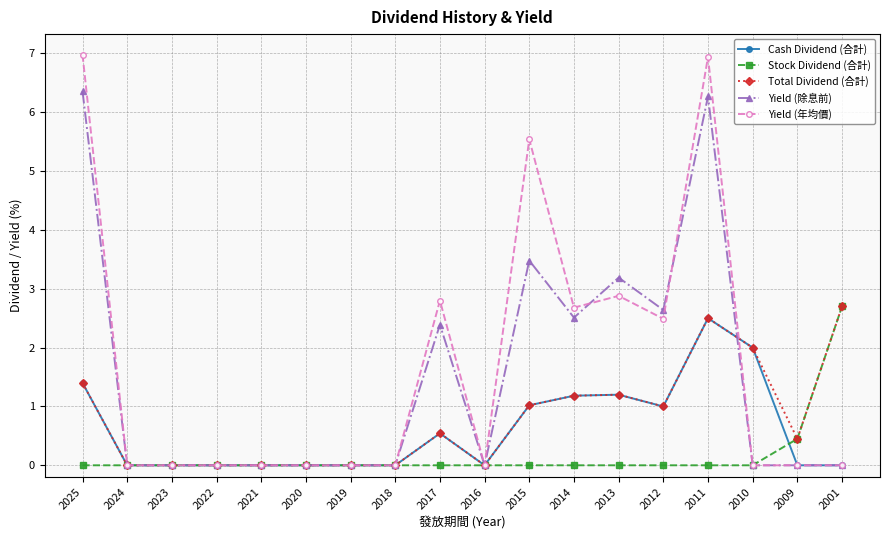

Reading right to left, list all the values displayed in this chart.

Cash Dividend (合計): 0.0	0.0	2.0	2.5	1.0	1.2	1.2	1.0	0.0	0.5	0.0	0.0	0.0	0.0	0.0	0.0	0.0	1.4
Stock Dividend (合計): 2.7	0.5	0.0	0.0	0.0	0.0	0.0	0.0	0.0	0.0	0.0	0.0	0.0	0.0	0.0	0.0	0.0	0.0
Total Dividend (合計): 2.7	0.5	2.0	2.5	1.0	1.2	1.2	1.0	0.0	0.5	0.0	0.0	0.0	0.0	0.0	0.0	0.0	1.4
Yield (除息前): 0.0	0.0	0.0	6.3	2.6	3.2	2.5	3.5	0.0	2.4	0.0	0.0	0.0	0.0	0.0	0.0	0.0	6.4
Yield (年均價): 0.0	0.0	0.0	6.9	2.5	2.9	2.7	5.5	0.0	2.8	0.0	0.0	0.0	0.0	0.0	0.0	0.0	7.0